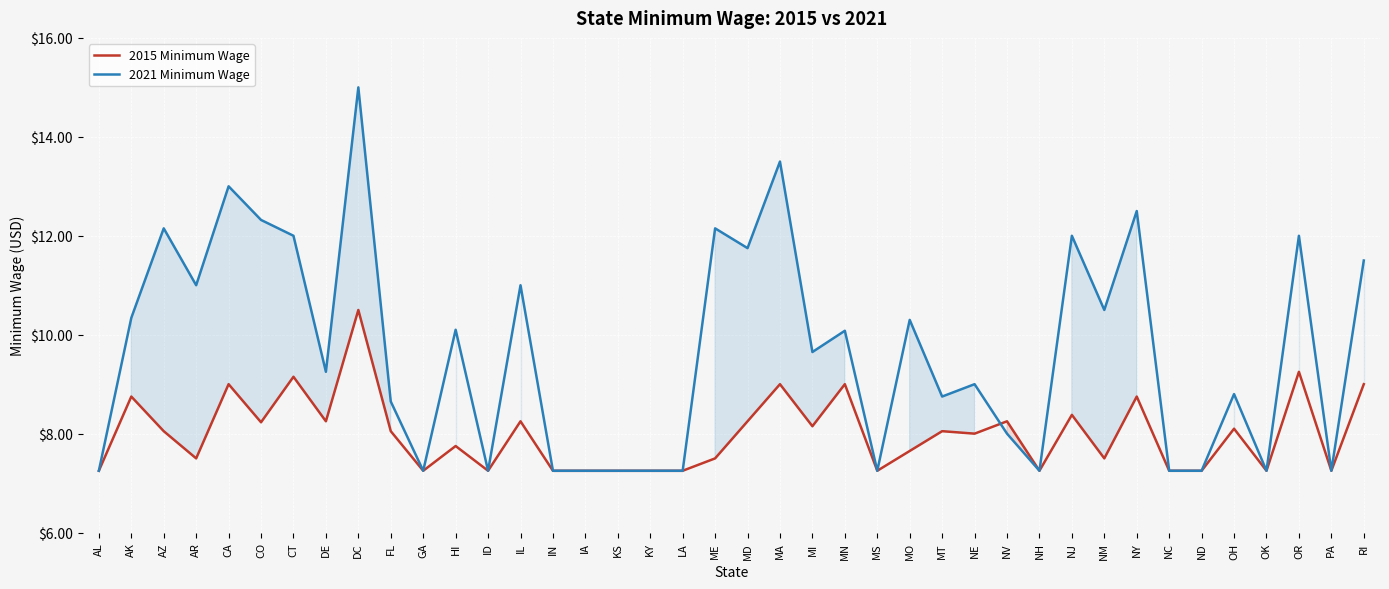

How many data points in 2021 Minimum Wage are less than 9?

18